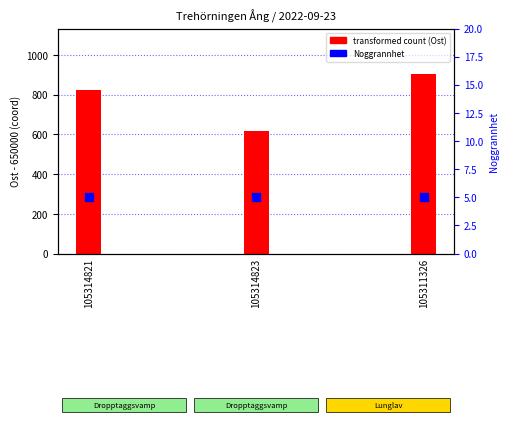

Which series has the largest total across all categories?

transformed count (Ost)